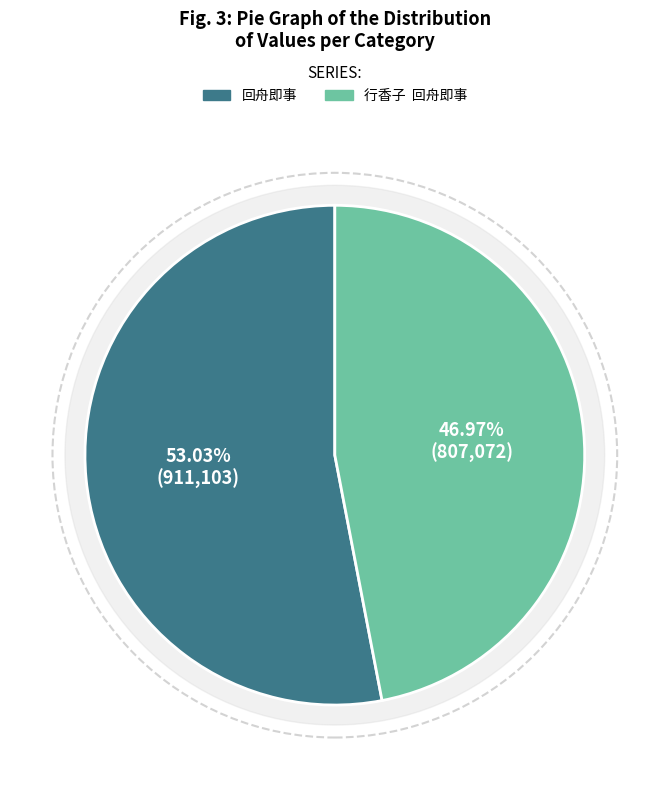

What percentage is NOT represented by 回舟即事?

47.0%